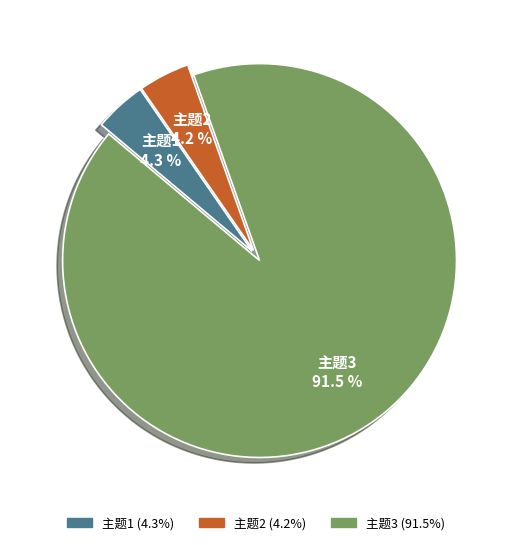

Between 主题2 and 主题3, which is larger?

主题3